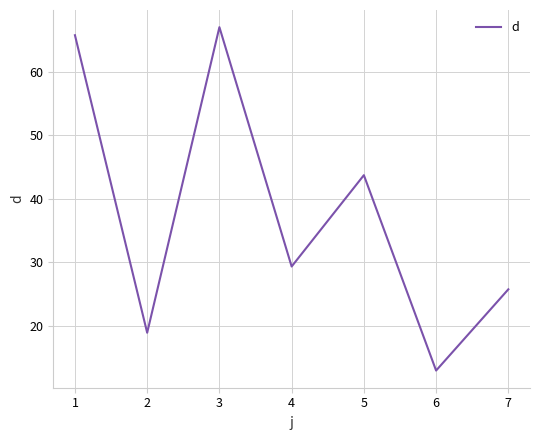

Which category has the highest value across all series?

3